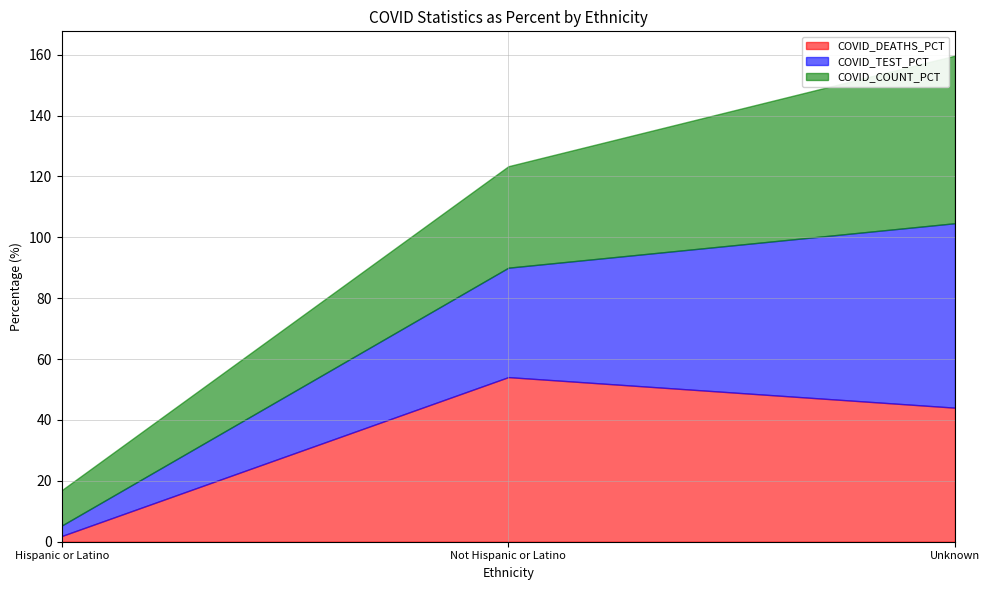

What are all the series names shown in the legend?

COVID_DEATHS_PCT, COVID_TEST_PCT, COVID_COUNT_PCT